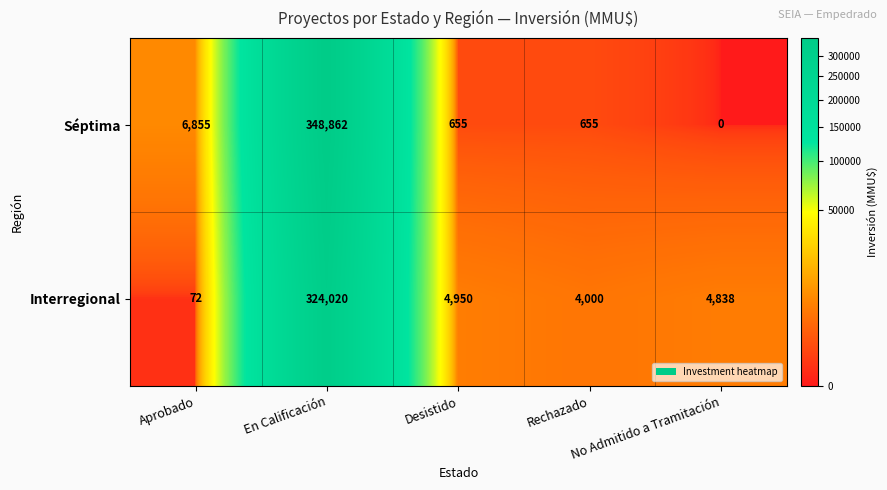

Rank the series by their average value, from lowest to highest.

Interregional, Séptima